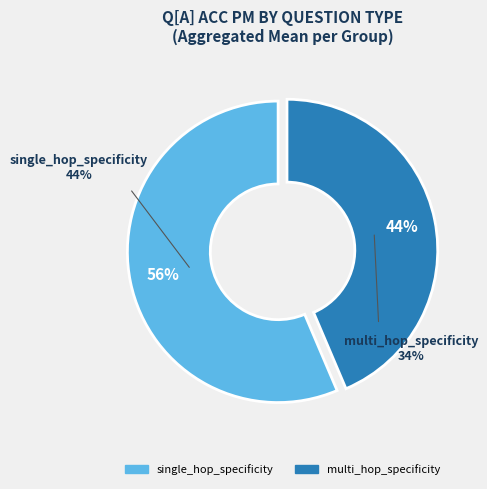

How many slices are in this pie chart?

2